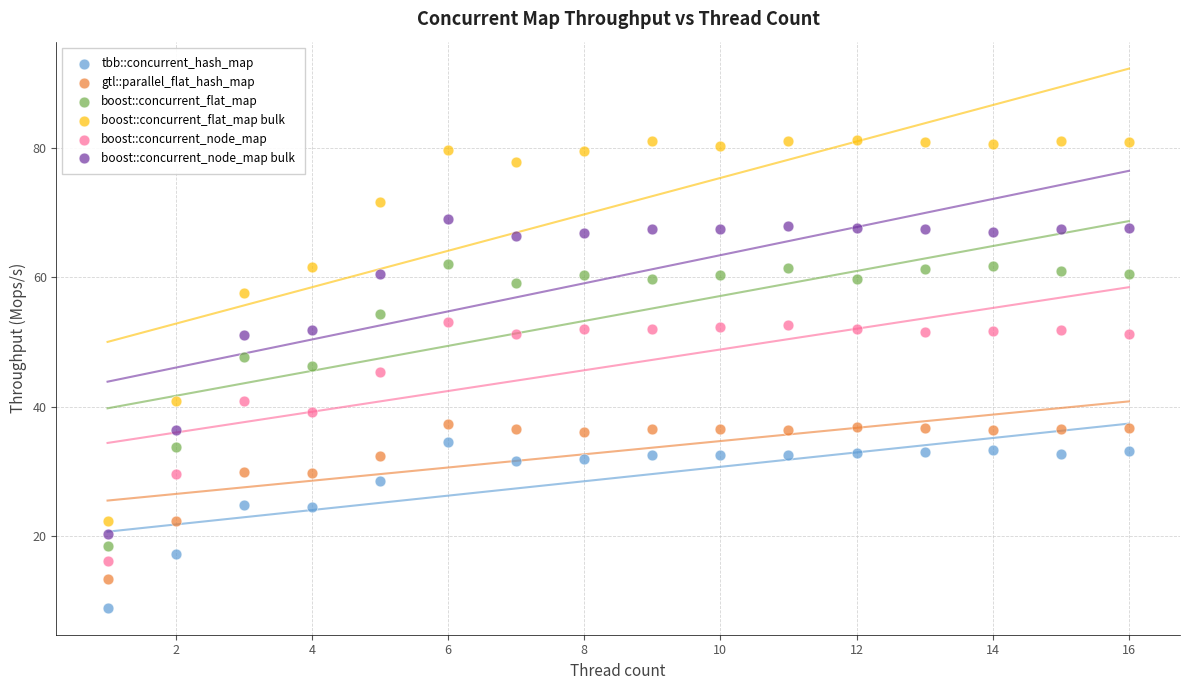

Which series contains the highest Y value?

boost::concurrent_flat_map bulk